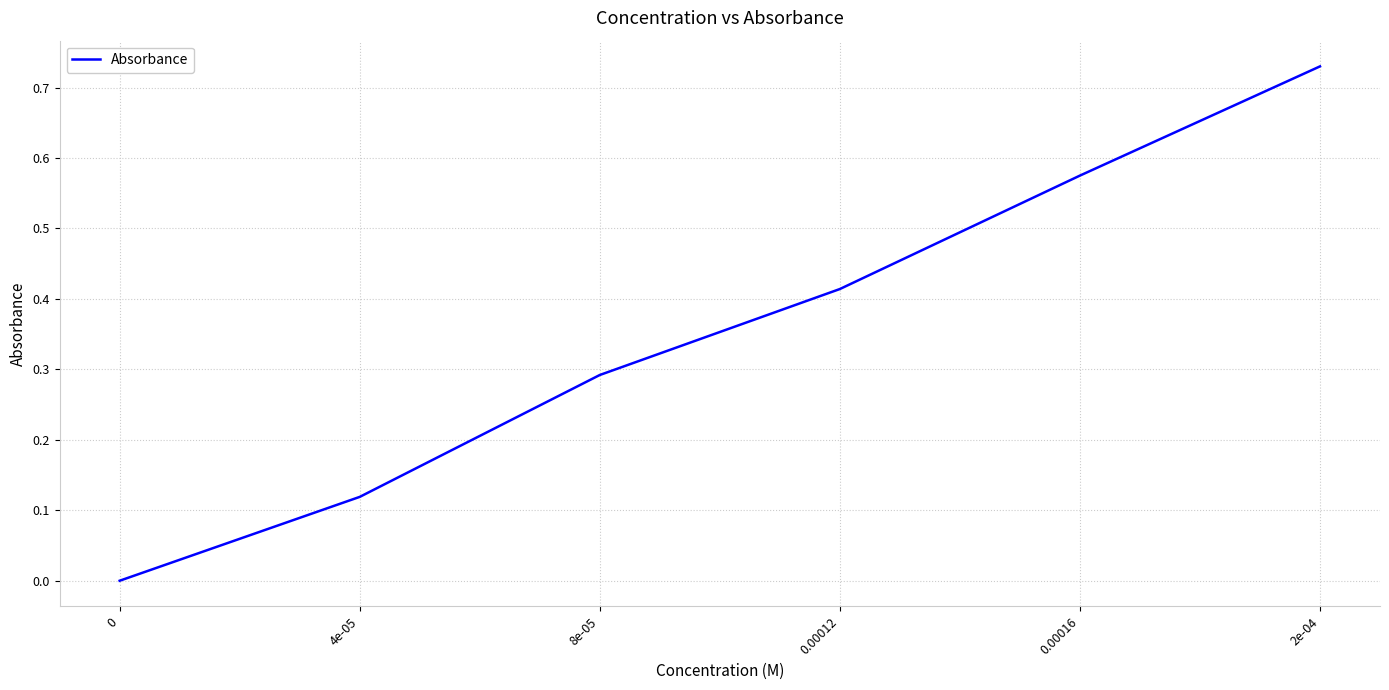

What is the difference between the second highest and second lowest values?

0.5